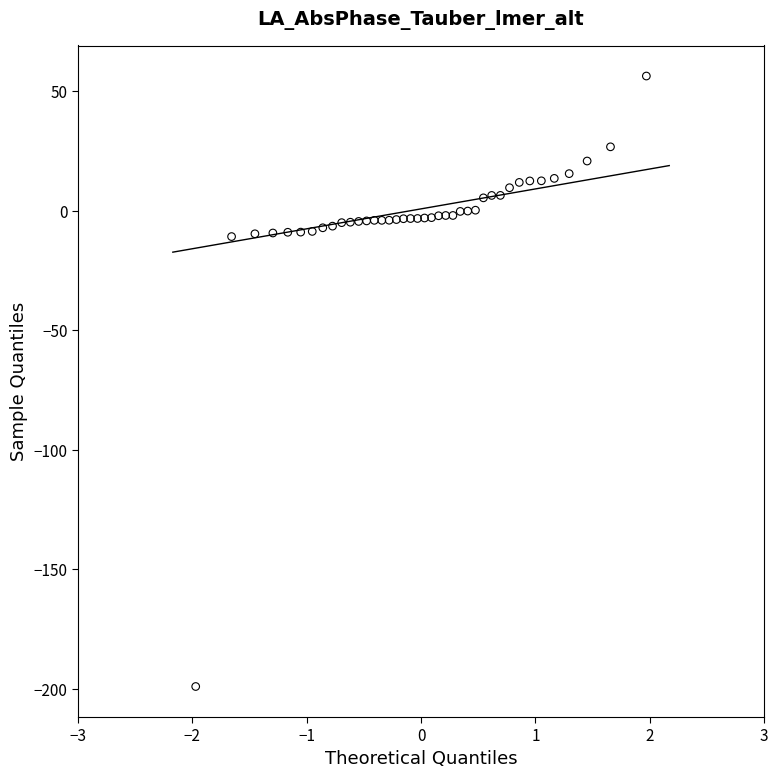

What is the range of X values (max minus min)?

3.9